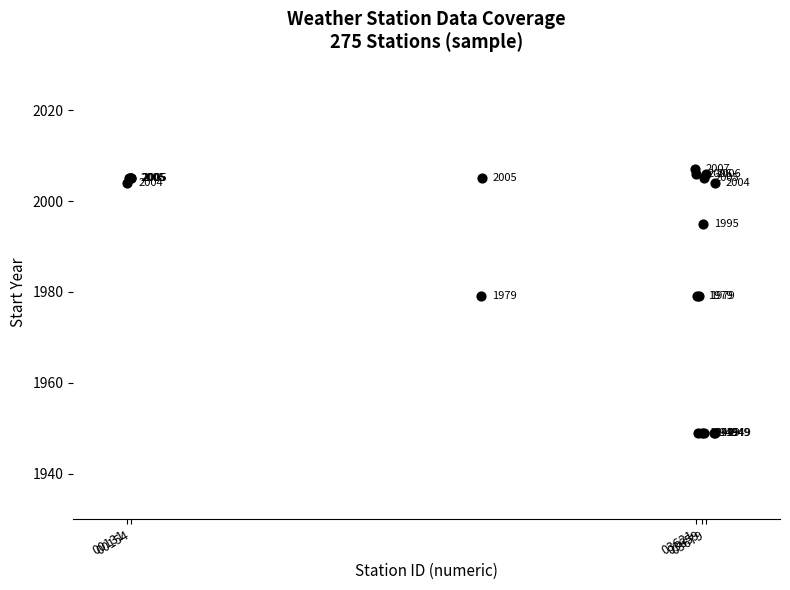

What Y value in the scatter plot is closest to 1978?

1979